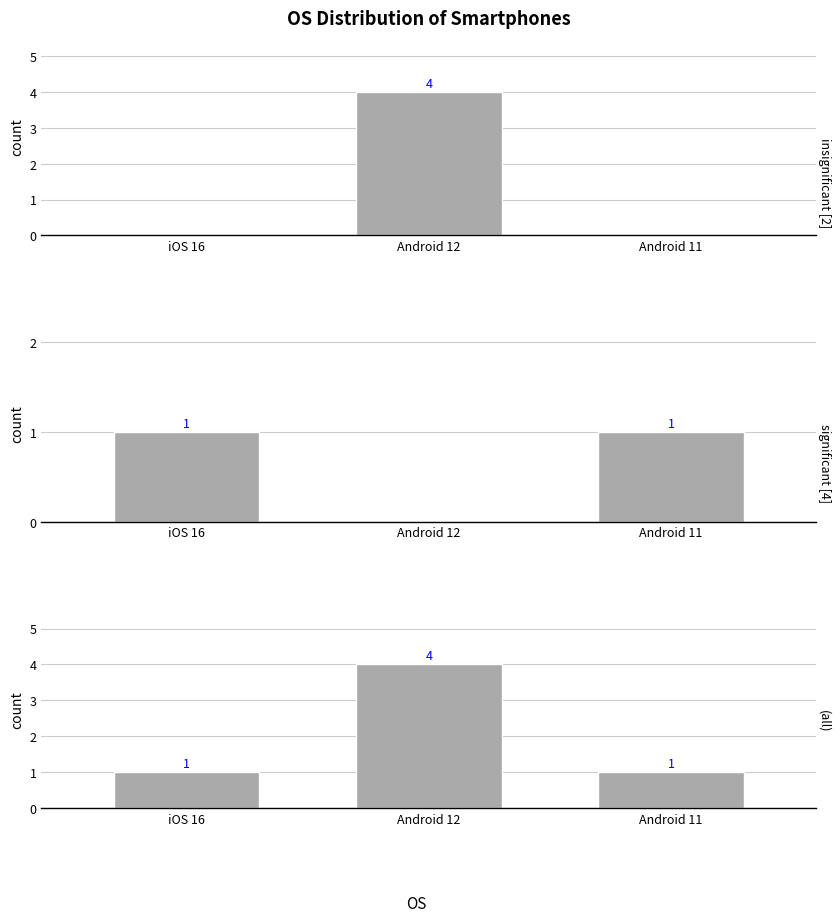

The value at Android 11 is 1. True or false?

True